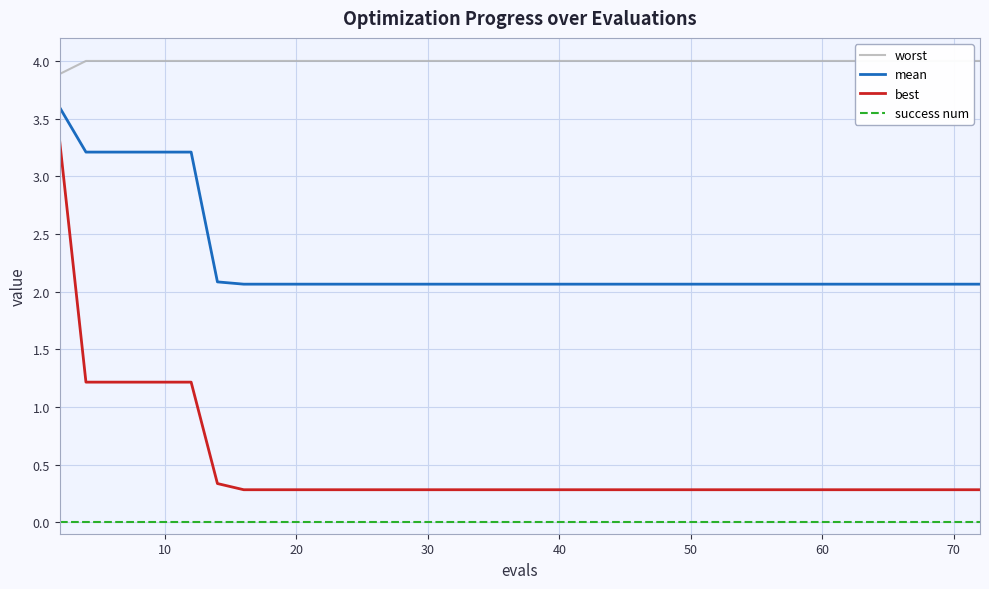

True or false: best and success num intersect in this chart.

False